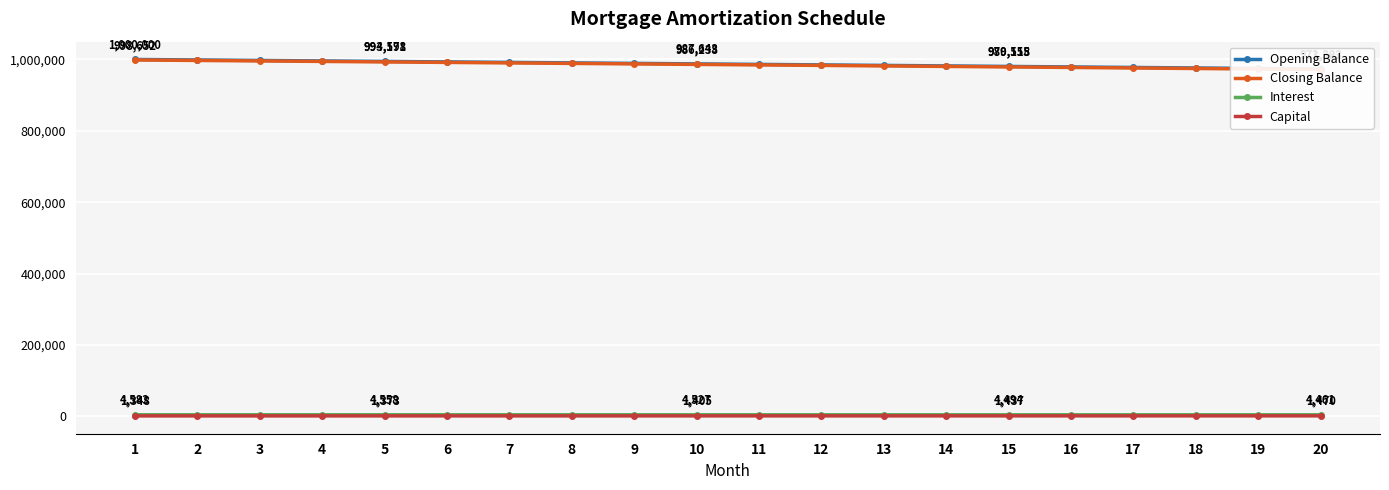

What is the difference between the highest and lowest values at 18?

974766.6